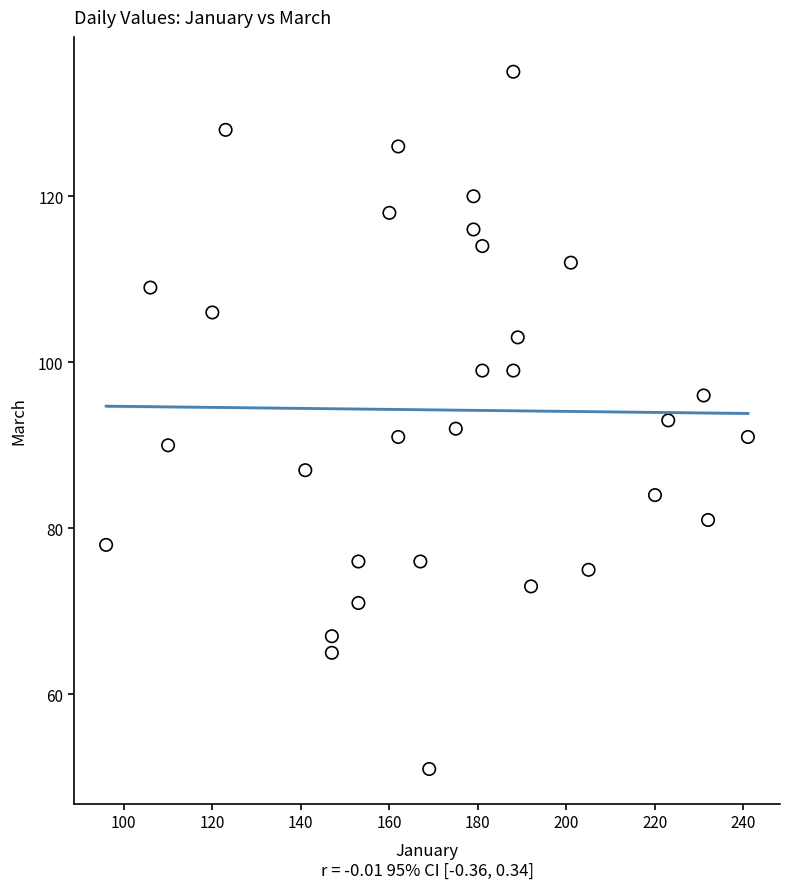

What is the range of X values (max minus min)?

145